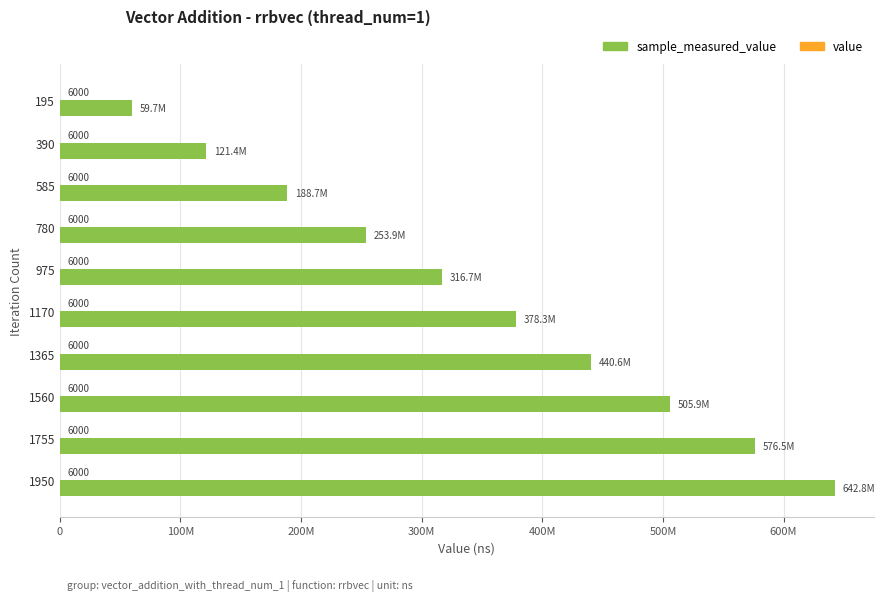

What is the value of the sample_measured_value bar at the 1st from the left?

59654889.0